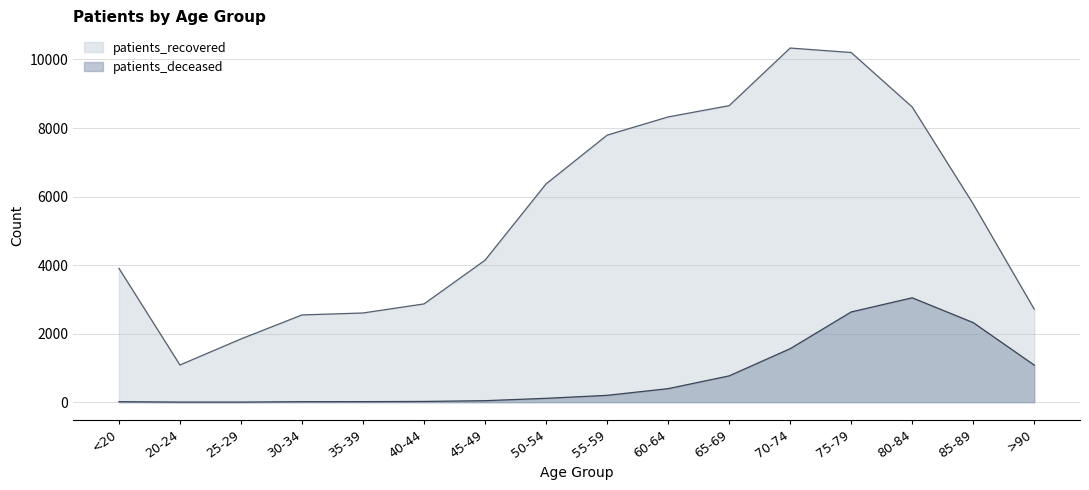

What is the difference between the maximum and second lowest values in the patients_deceased series?

3043